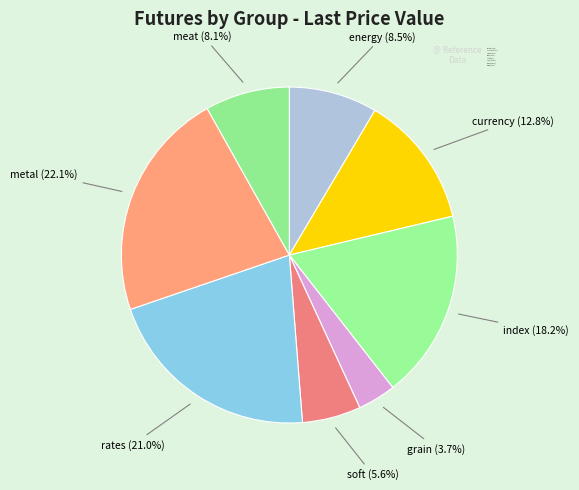

Is it true that rates is 9% of the pie?

False